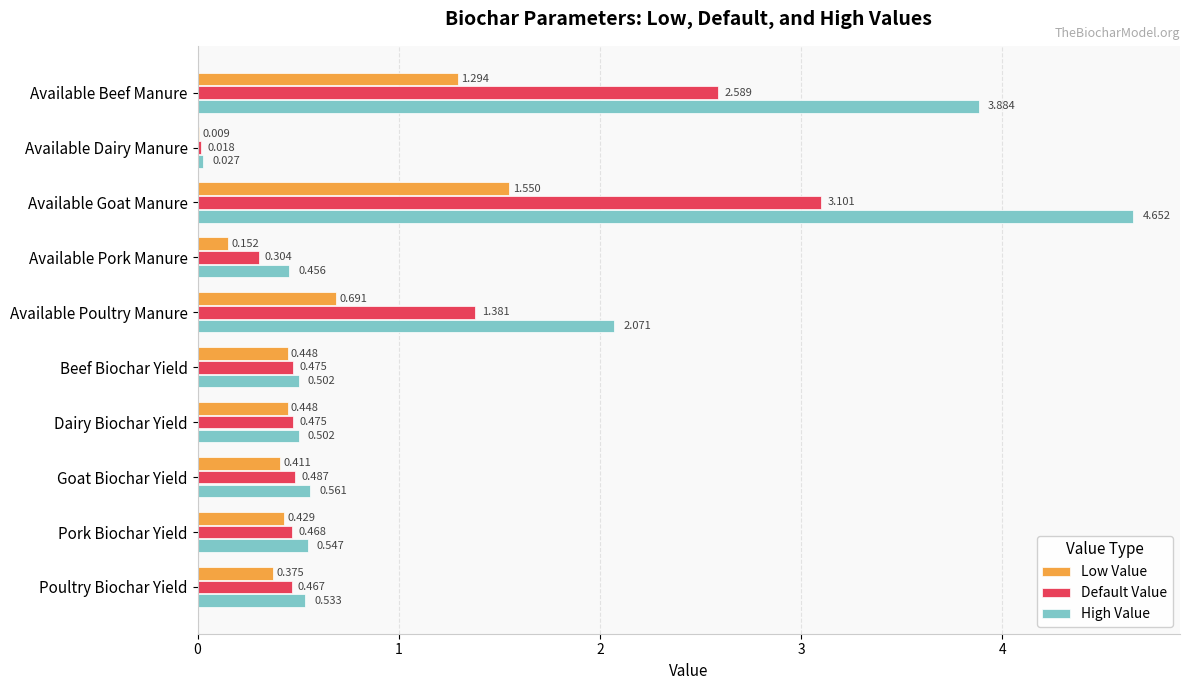

Which category has the highest value across all series?

Available Goat Manure